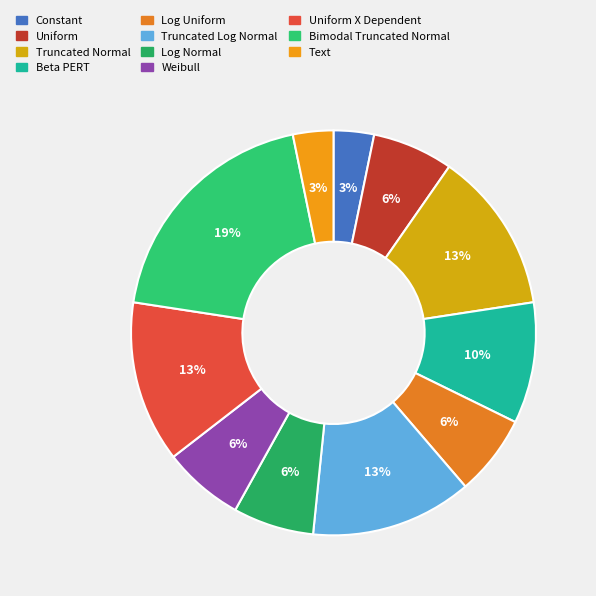

What percentage is NOT represented by Constant?

96.8%